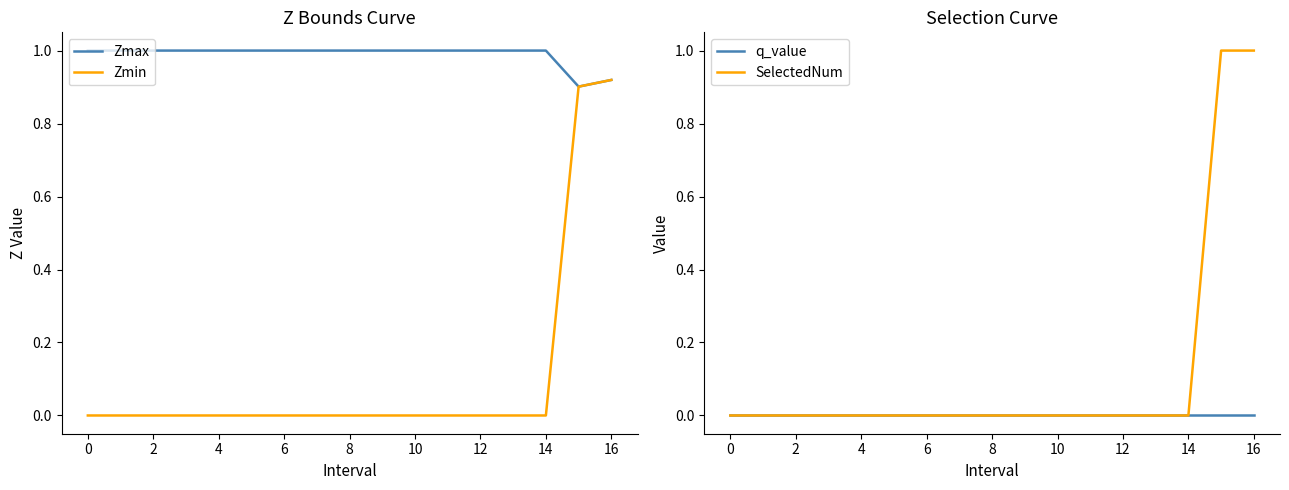

The value of Zmin at 2 is 0.3. True or false?

False